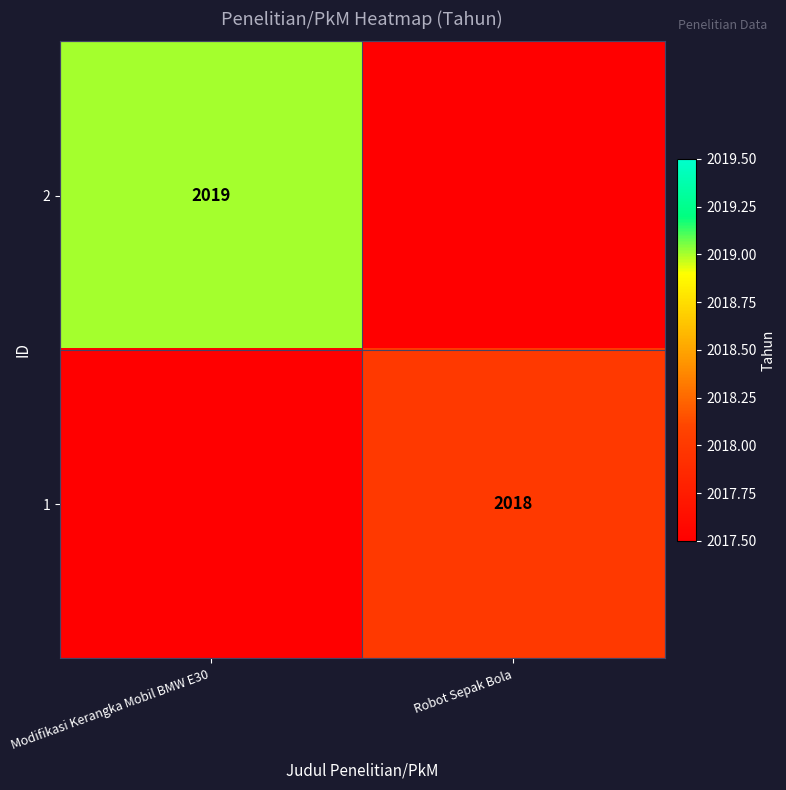

The 2 series shows 2019.0 at Modifikasi Kerangka Mobil BMW E30. True or false?

True